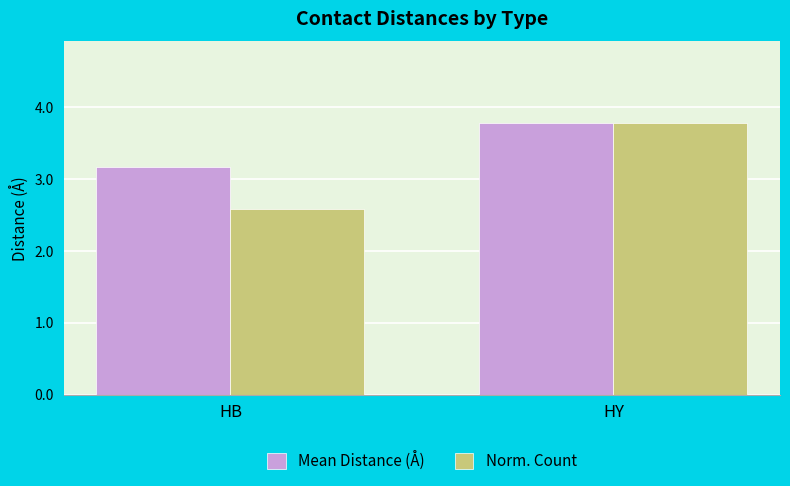

Reading right to left, what are all the values shown in this chart?

Mean Distance (Å): 3.8	3.2
Norm. Count: 3.8	2.6